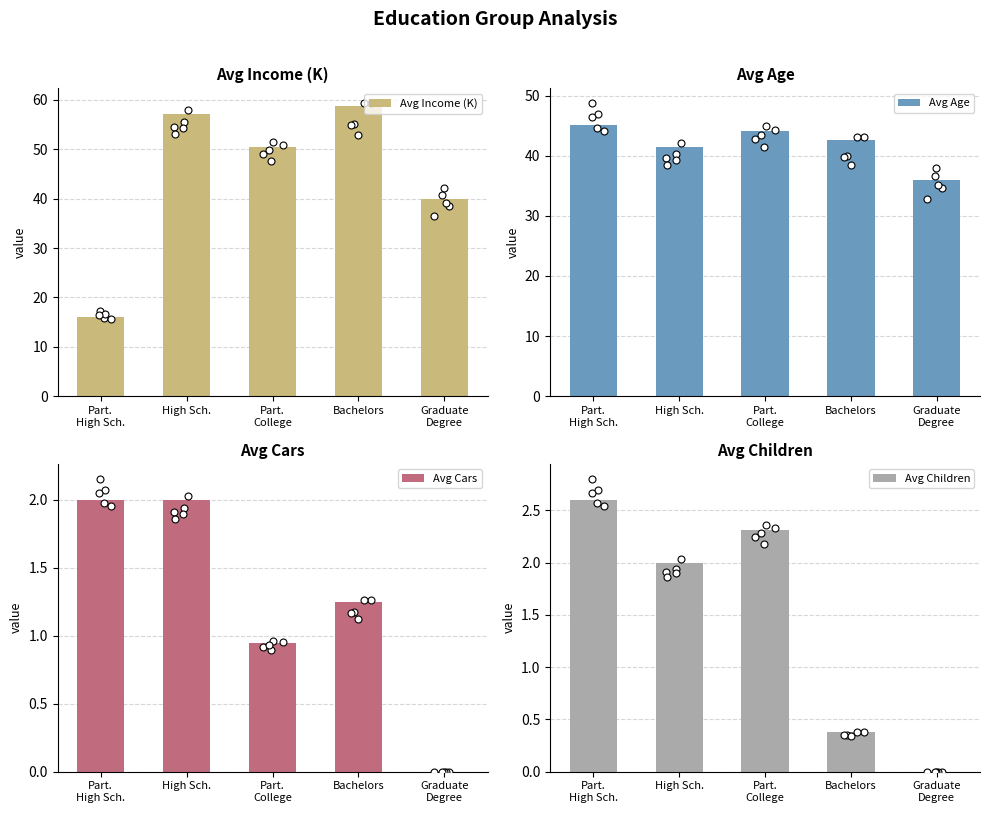

What are all the series names shown in the legend?

Avg Income (K), Avg Age, Avg Cars, Avg Children